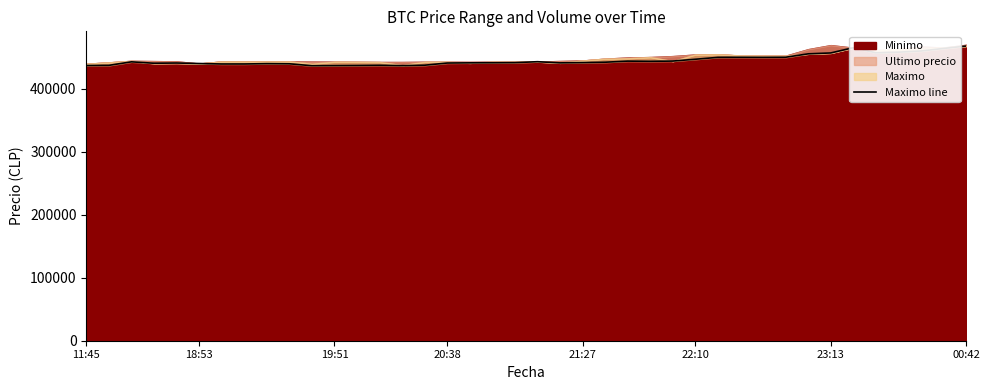

Which has a higher value, 29 or 34?

34